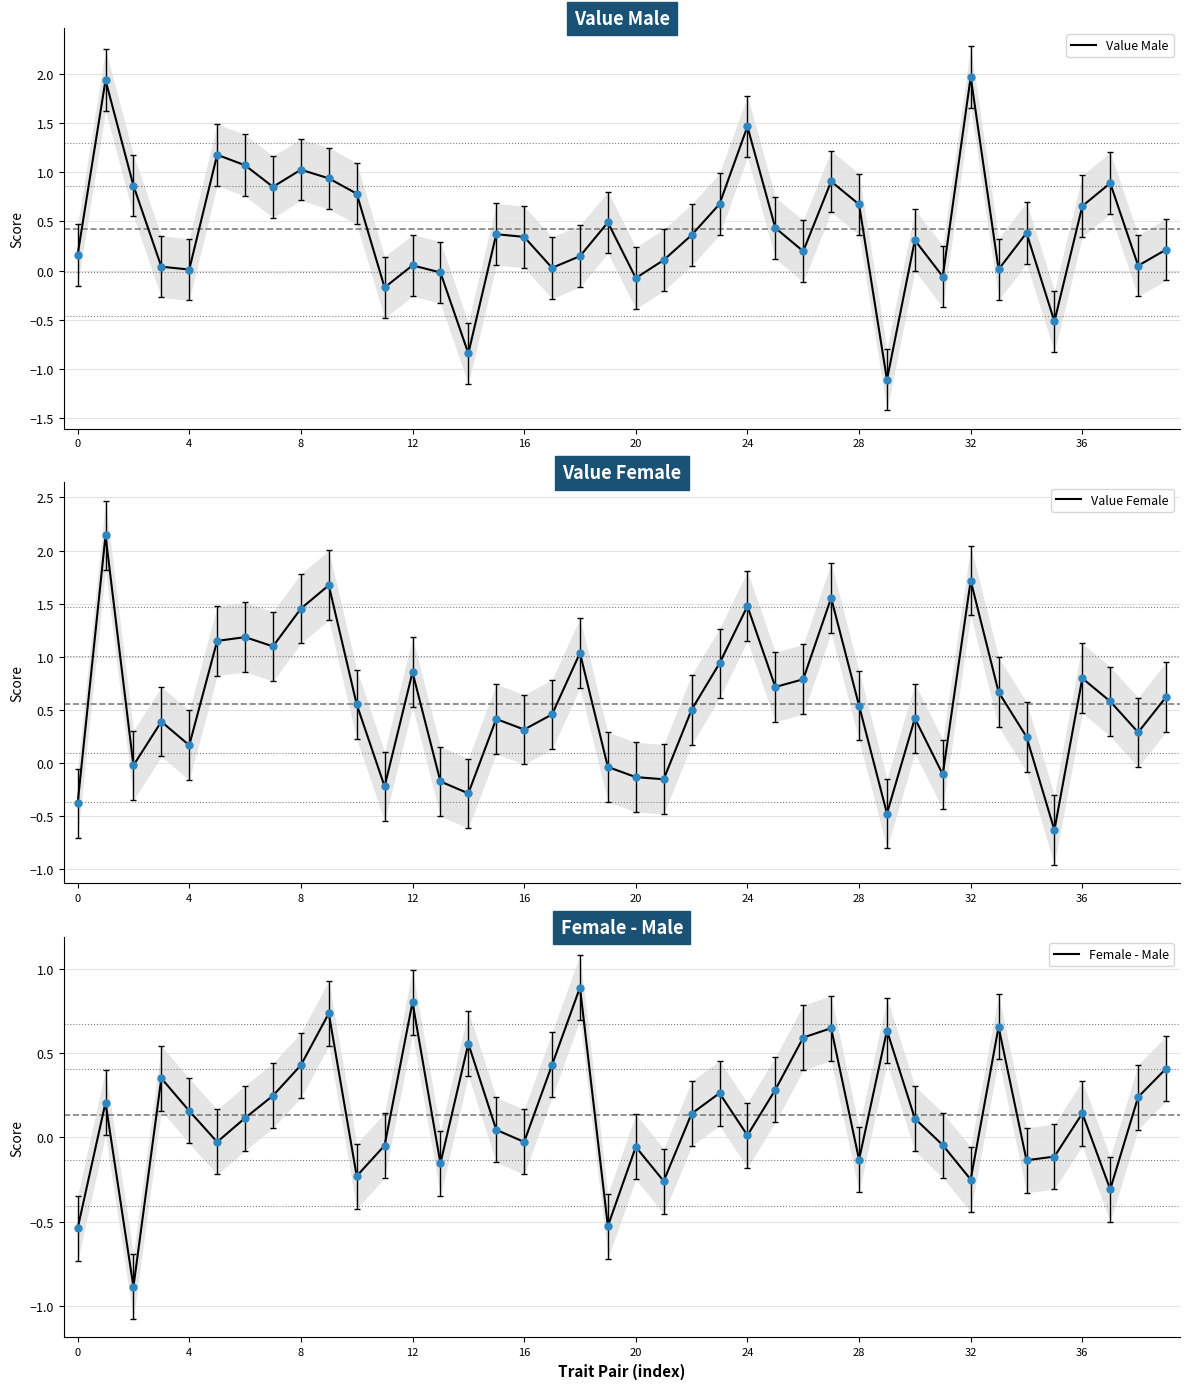

True or false: Value Female has more than 1 points higher than both neighbors.

True